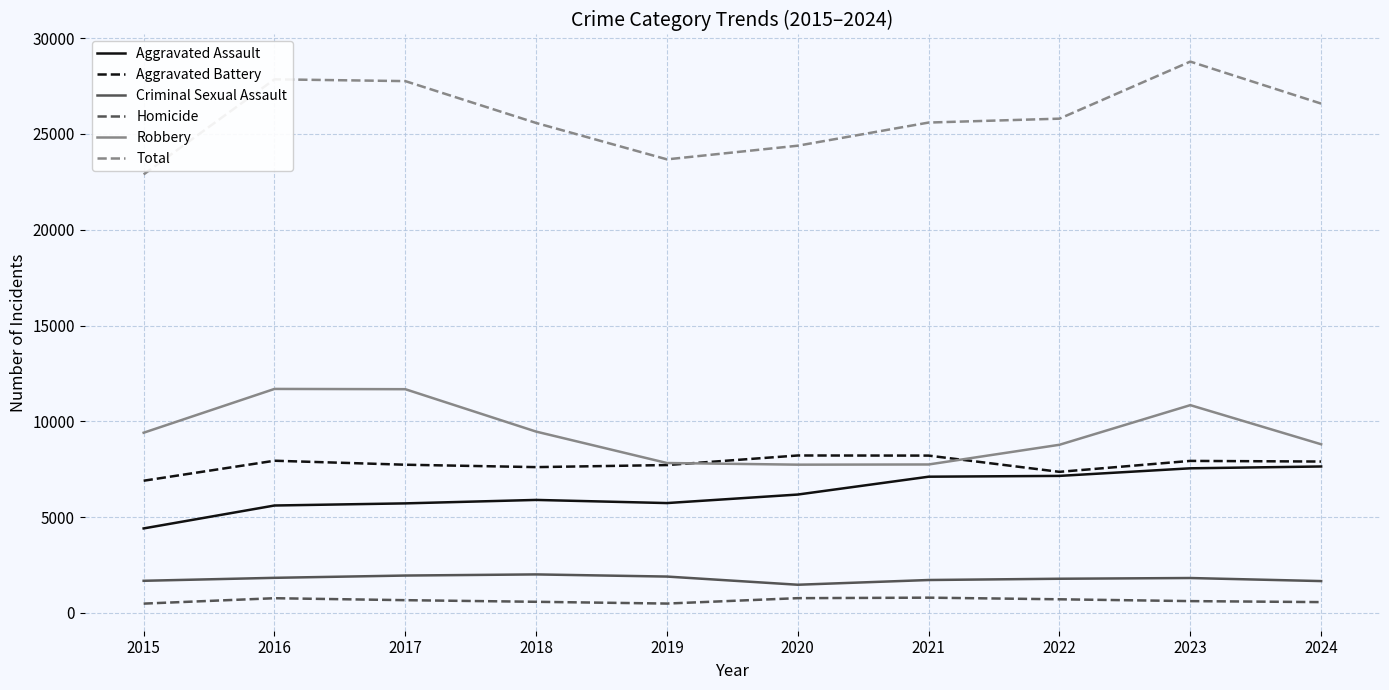

What is the sum of the Total values at 2022 and 2019?

49464